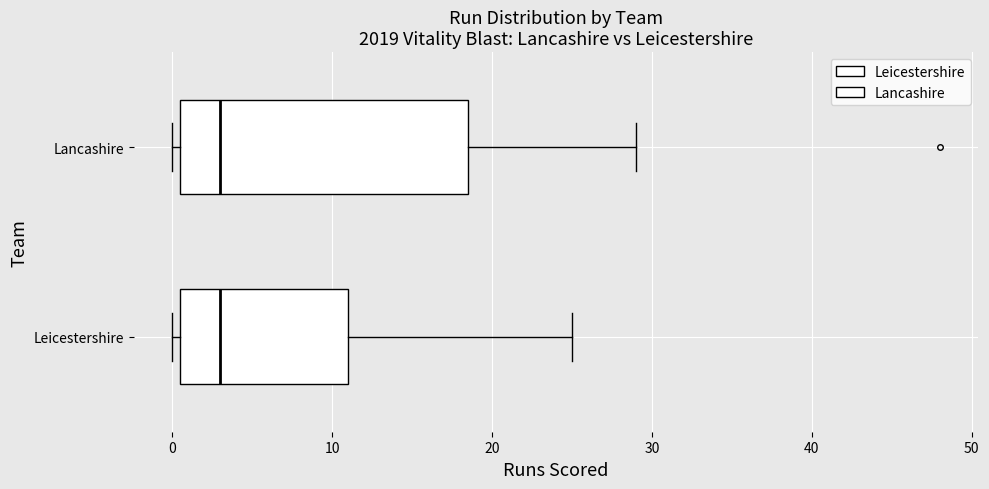

Reading bottom to top, read every box against the x-axis: the position of its median line, the range the box covers, and the ends of its whiskers. The values are not printed on the chart, so give them approximately, as read against the axis.

Leicestershire: median 3, box 1 to 11, whiskers 0 to 25
Lancashire: median 3, box 1 to 19, whiskers 0 to 29